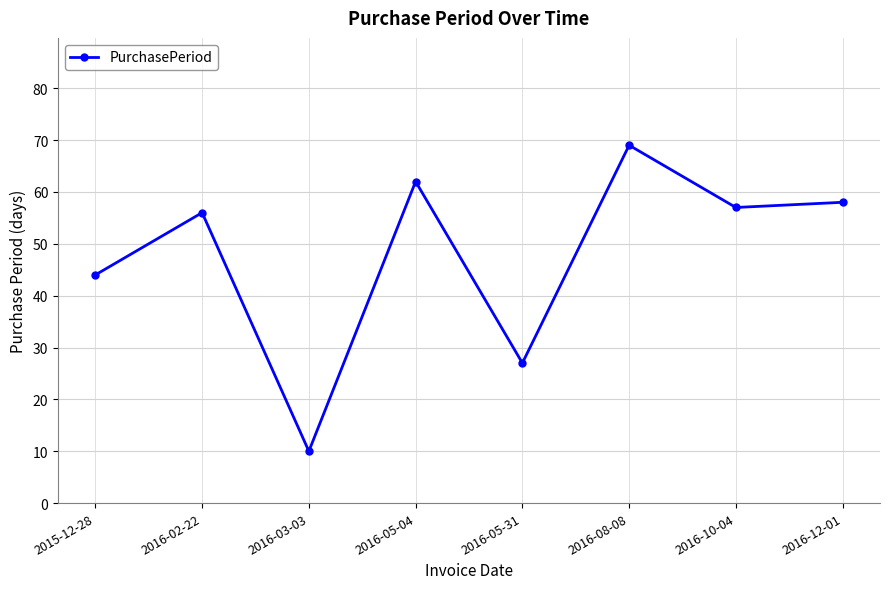

What is the maximum value shown in the chart?

69